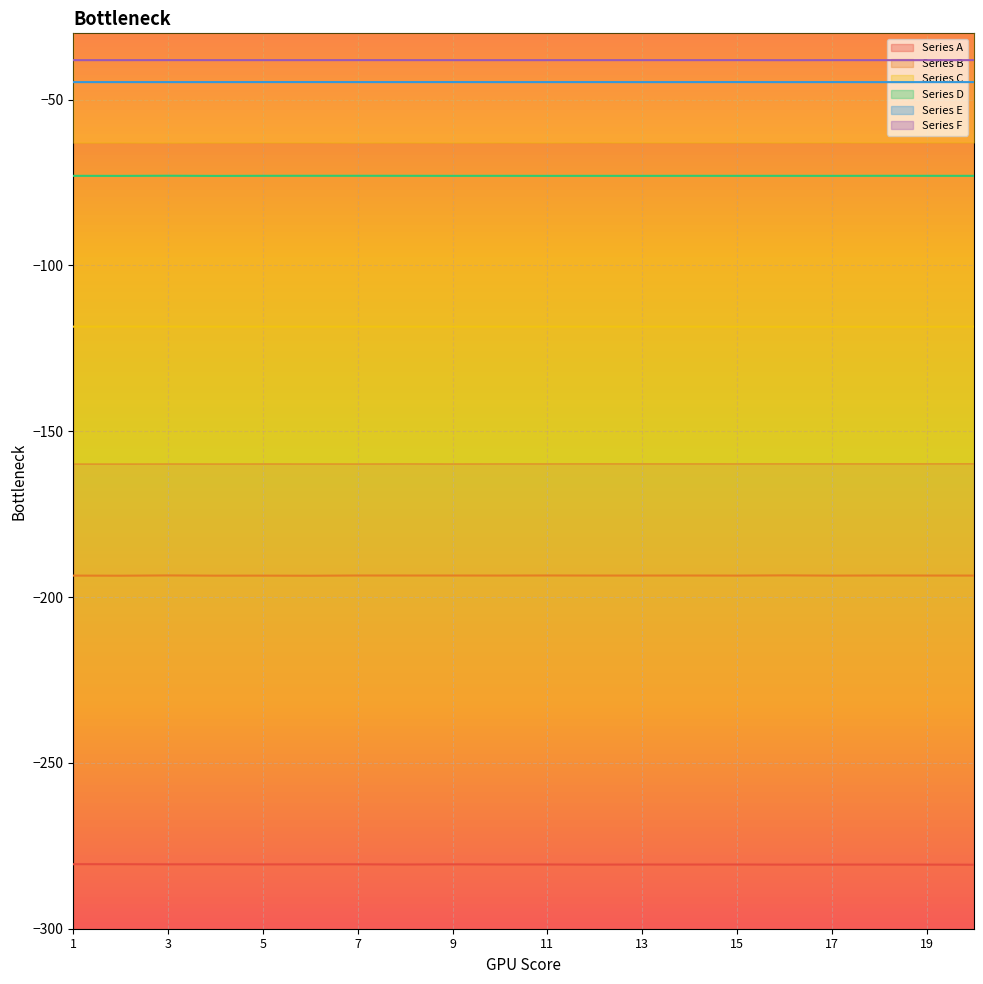

How many categories are shown in the chart?

20